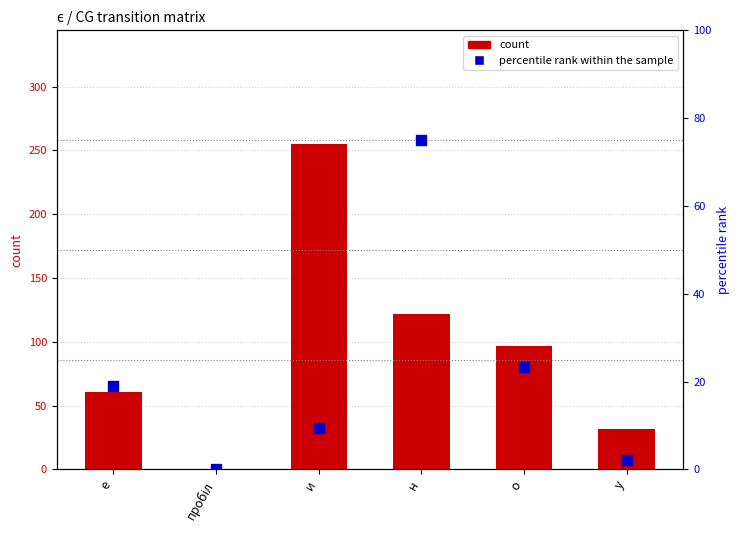

At how many categories does at least one series exceed 35?

4